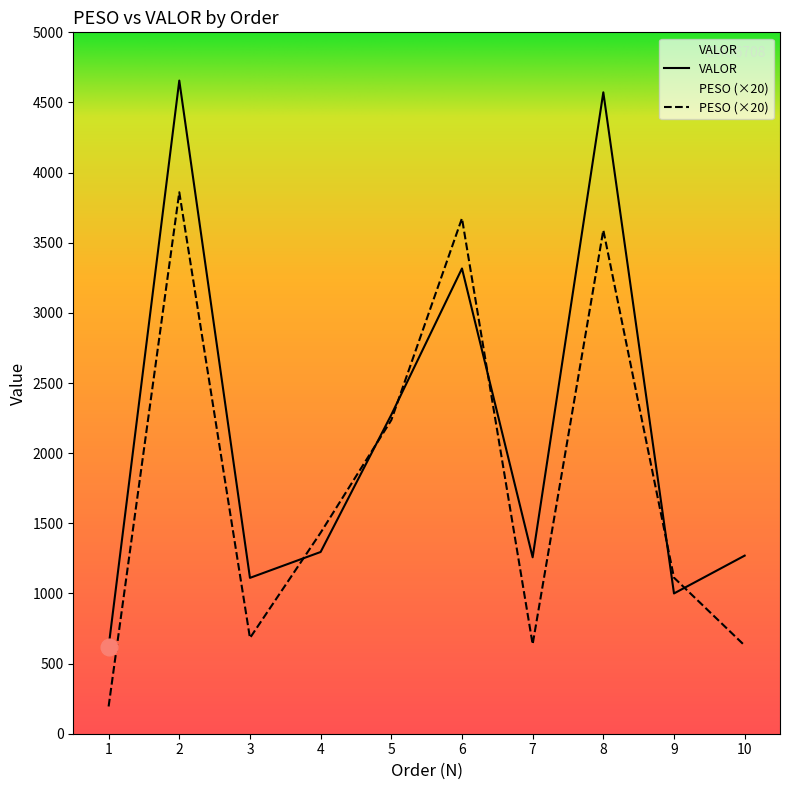

Is this an area chart (filled region under the line)?

No